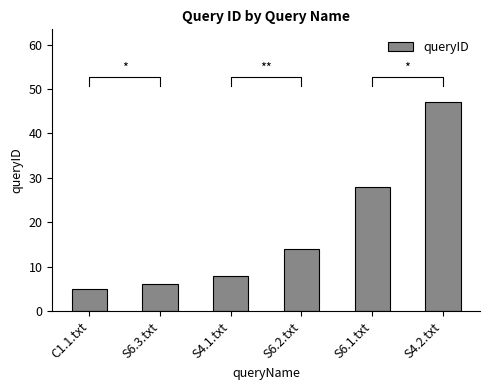

The chart shows a value of 14 at S6.2.txt. True or false?

True